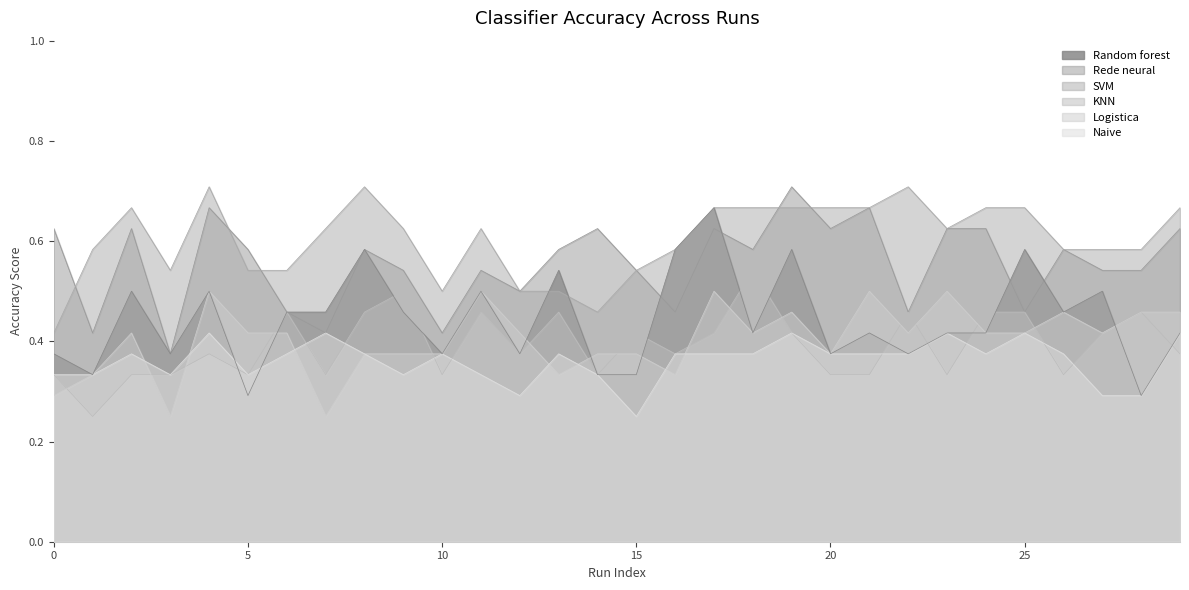

Which series ends up on top after the final intersection of SVM and Random forest?

SVM